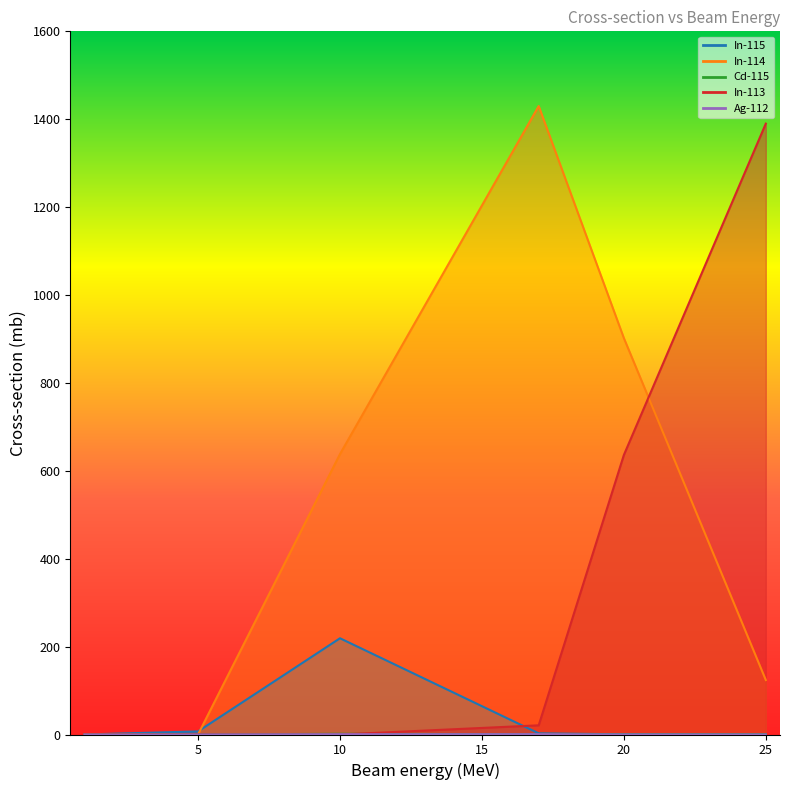

How many interior local peaks does the In-114 series have?

1